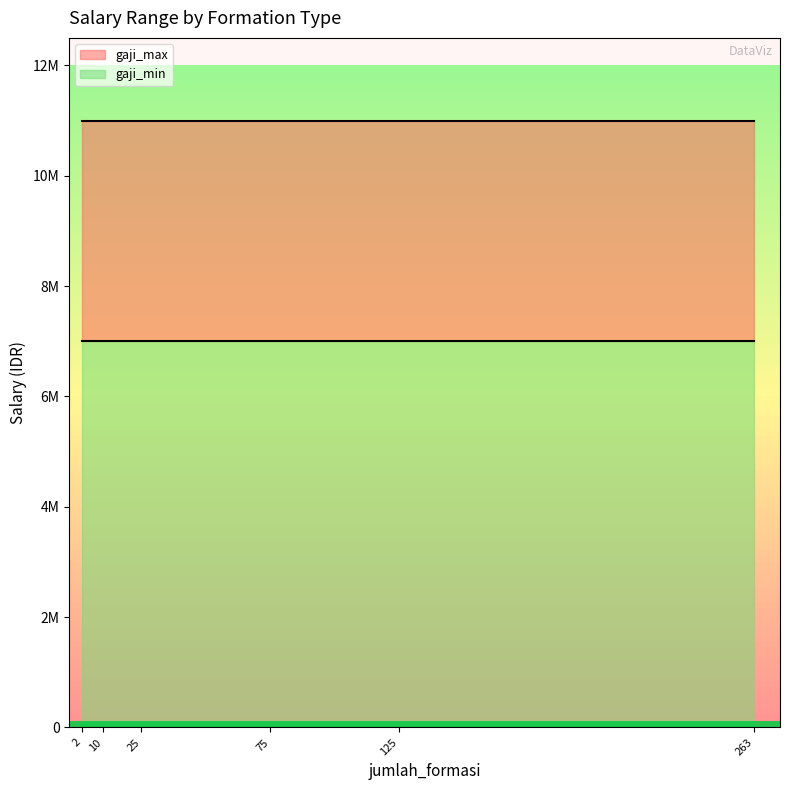

What are all the series names shown in the legend?

gaji_max, gaji_min